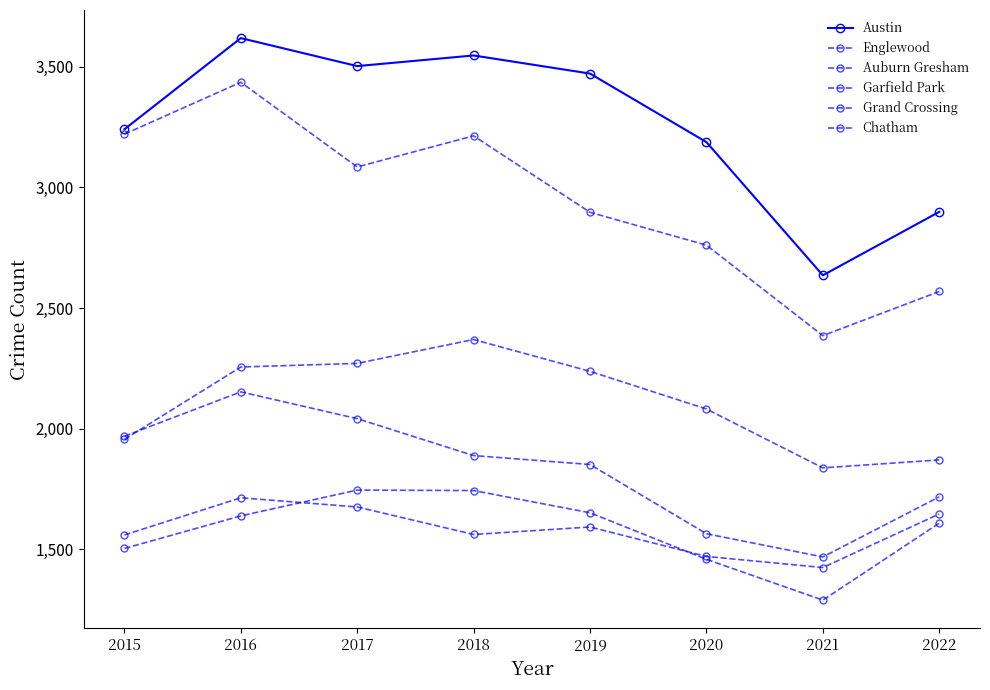

Is the value of Auburn Gresham at 2016 greater than the value of Englewood at 2022?

No